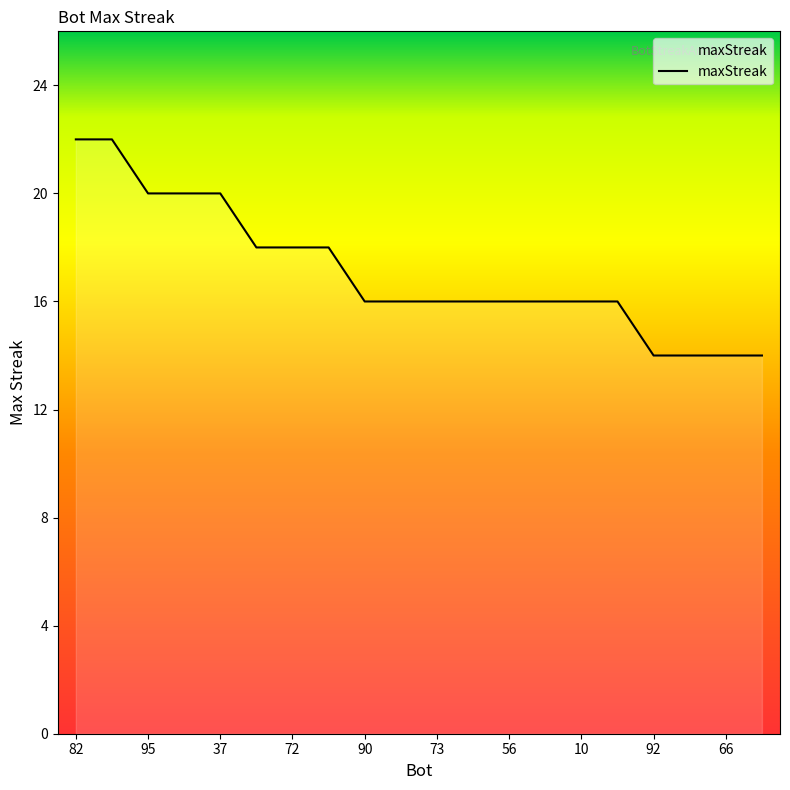

What is the minimum value shown in the chart?

14